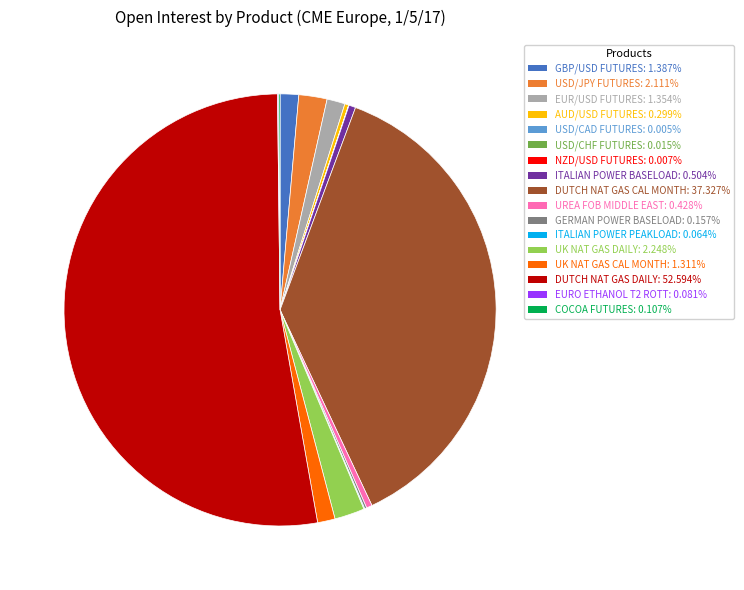

Is there any slice that represents more than half of the pie?

Yes